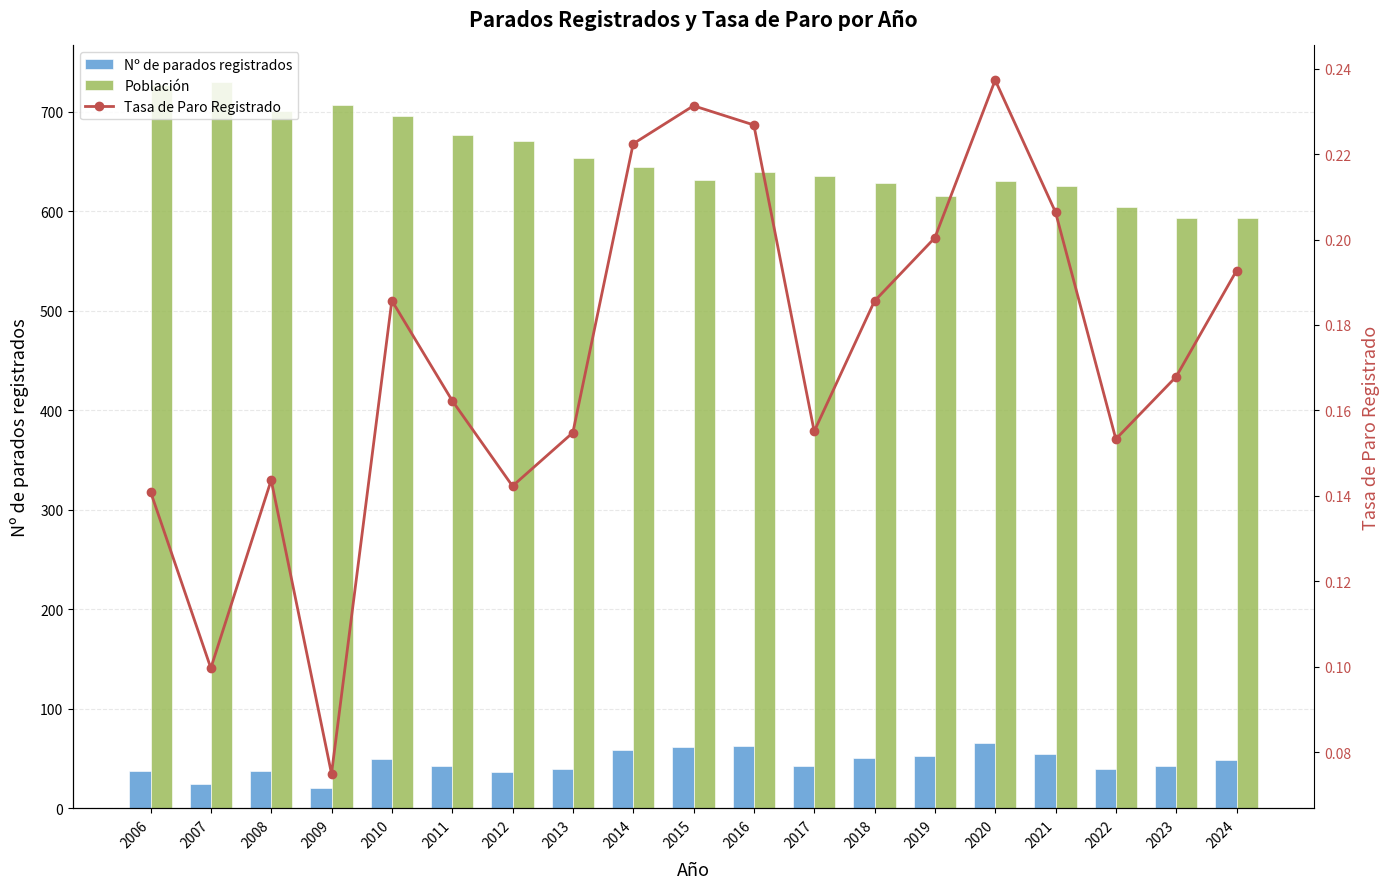

At how many categories does at least one series exceed 53?

19